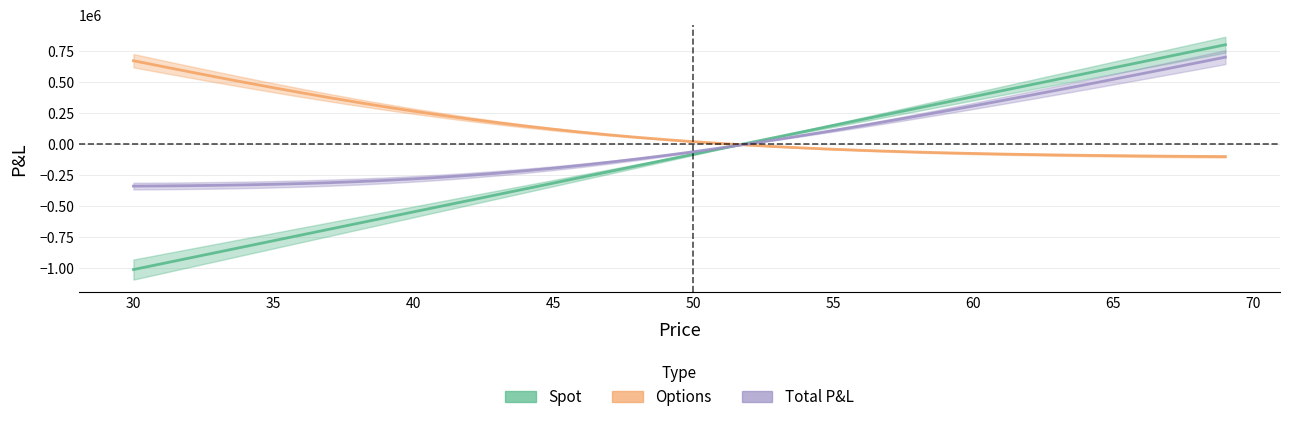

How many values in Spot are above zero?

18